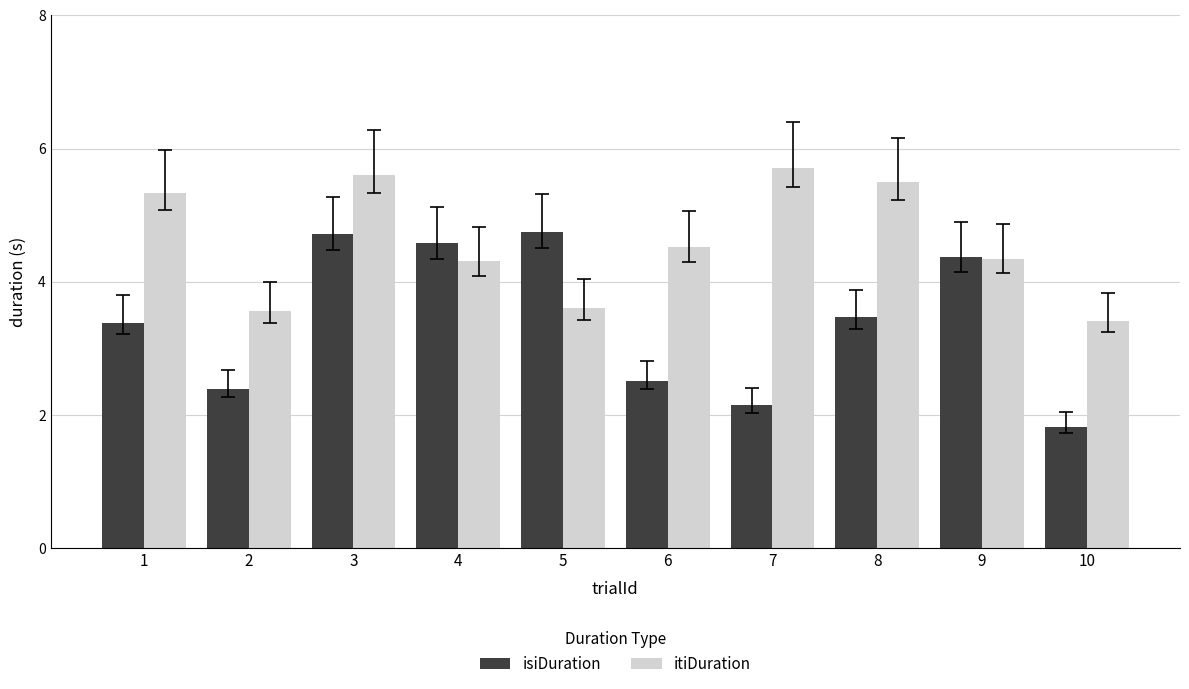

What is the minimum value shown in the chart?

1.8